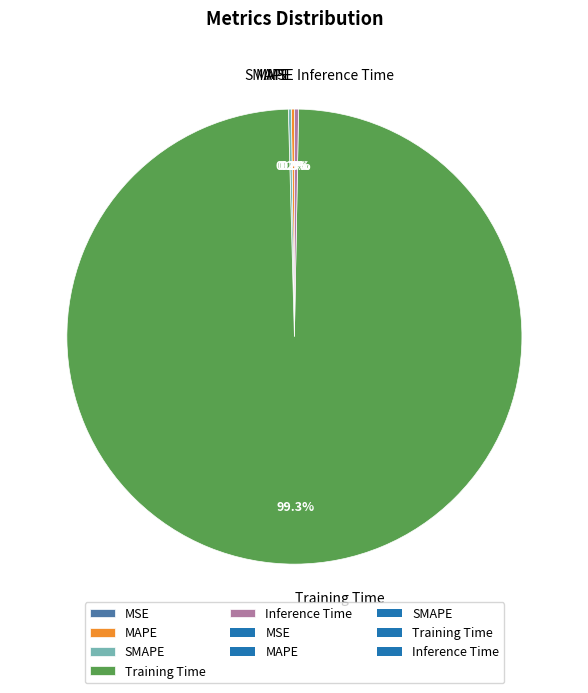

Which slice is the largest?

Training Time